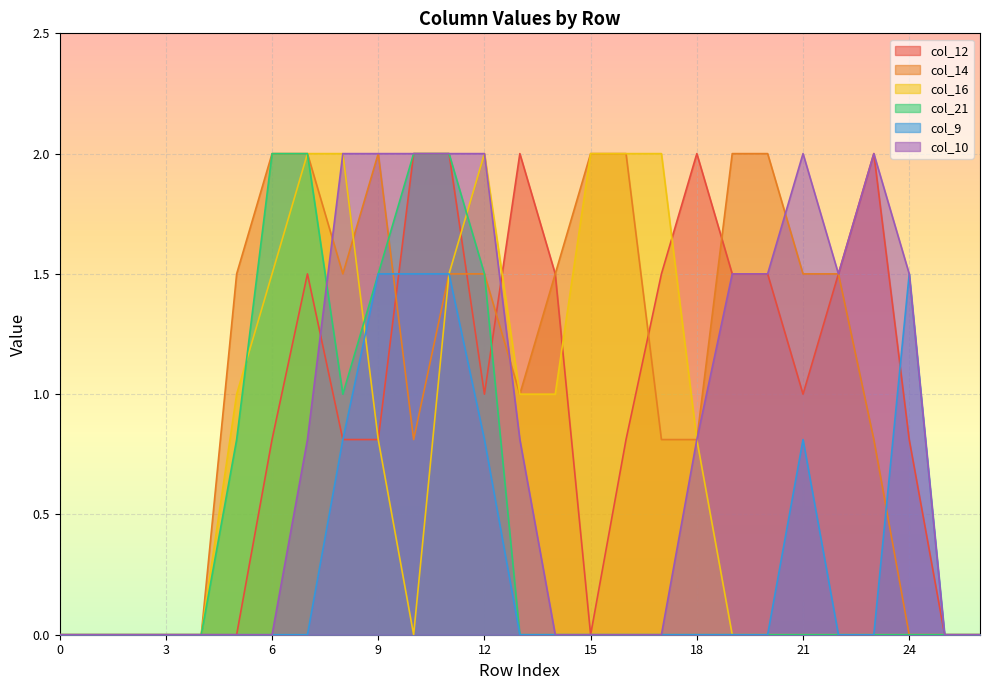

Reading left to right, what are all the values shown in this chart?

col_12: 0.0	0.0	0.0	0.0	0.0	0.0	0.8	1.5	0.8	0.8	2.0	2.0	1.0	2.0	1.5	0.0	0.8	1.5	2.0	1.5	1.5	1.0	1.5	2.0	0.8	0.0	0.0
col_14: 0.0	0.0	0.0	0.0	0.0	1.5	2.0	2.0	1.5	2.0	0.8	1.5	1.5	1.0	1.5	2.0	2.0	0.8	0.8	2.0	2.0	1.5	1.5	0.8	0.0	0.0	0.0
col_16: 0.0	0.0	0.0	0.0	0.0	1.0	1.5	2.0	2.0	0.8	0.0	1.5	2.0	1.0	1.0	2.0	2.0	2.0	0.8	0.0	0.0	0.0	0.0	0.0	0.0	0.0	0.0
col_21: 0.0	0.0	0.0	0.0	0.0	0.8	2.0	2.0	1.0	1.5	2.0	2.0	1.5	0.0	0.0	0.0	0.0	0.0	0.0	0.0	0.0	0.0	0.0	0.0	0.0	0.0	0.0
col_9: 0.0	0.0	0.0	0.0	0.0	0.0	0.0	0.0	0.8	1.5	1.5	1.5	0.8	0.0	0.0	0.0	0.0	0.0	0.0	0.0	0.0	0.8	0.0	0.0	1.5	0.0	0.0
col_10: 0.0	0.0	0.0	0.0	0.0	0.0	0.0	0.8	2.0	2.0	2.0	2.0	2.0	0.8	0.0	0.0	0.0	0.0	0.8	1.5	1.5	2.0	1.5	2.0	1.5	0.0	0.0